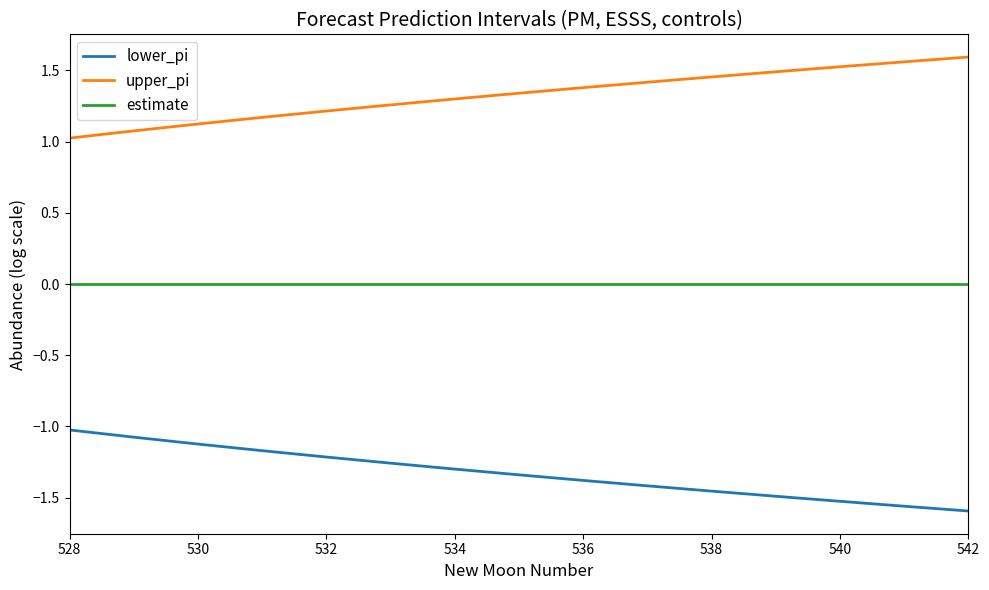

True or false: upper_pi has more than 2 points higher than both neighbors.

False